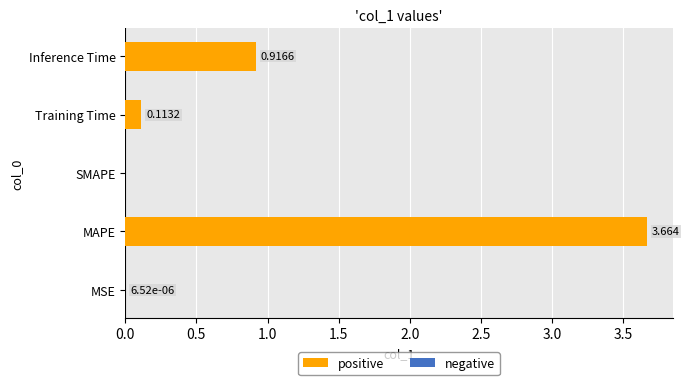

Which category has the highest value across all series?

MAPE